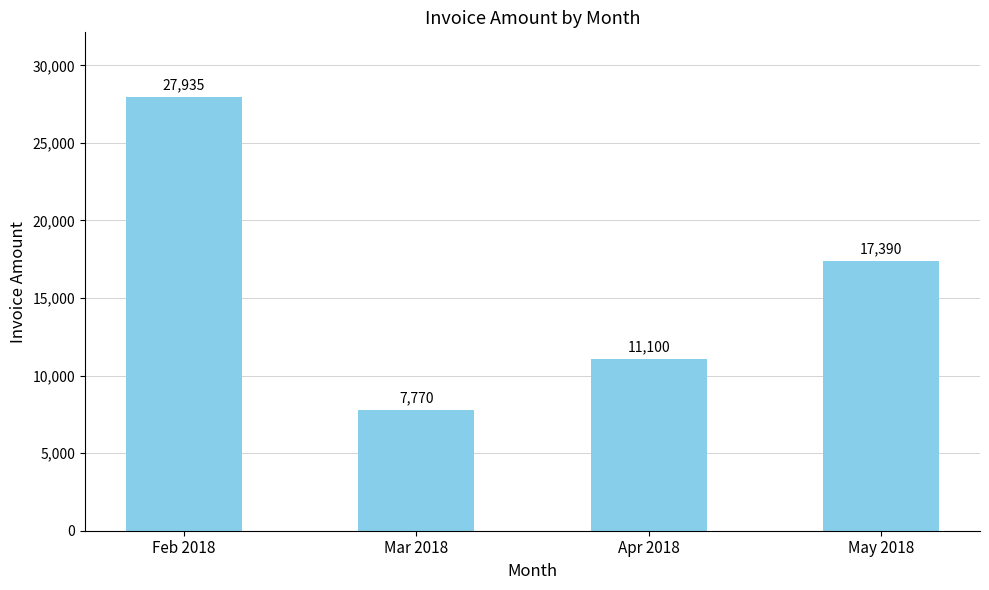

What is the difference between the values at Mar 2018 and May 2018?

9620